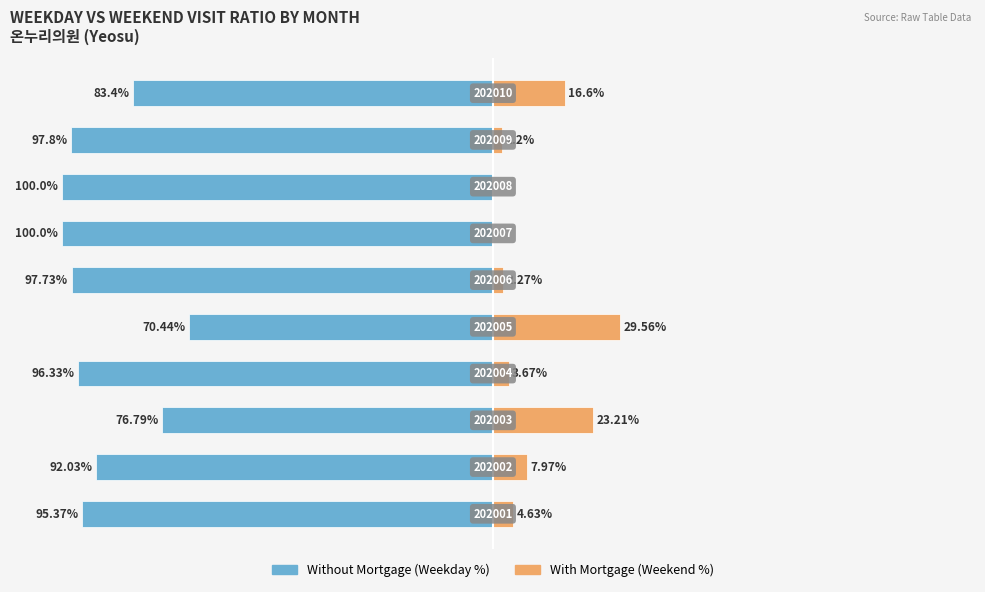

Reading right to left, transcribe all the data shown in this chart.

Without Mortgage: 9=-83.4	8=-97.8	7=-100.0	6=-100.0	5=-97.7	4=-70.4	3=-96.3	2=-76.8	1=-92.0	0=-95.4
With Mortgage: 9=16.6	8=2.2	7=0.0	6=0.0	5=2.3	4=29.6	3=3.7	2=23.2	1=8.0	0=4.6